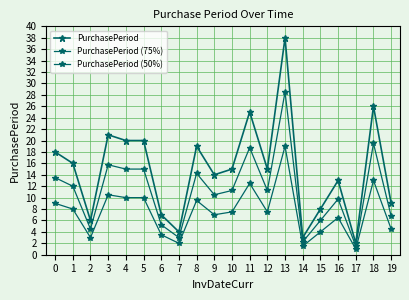

Is this an area chart (filled region under the line)?

No